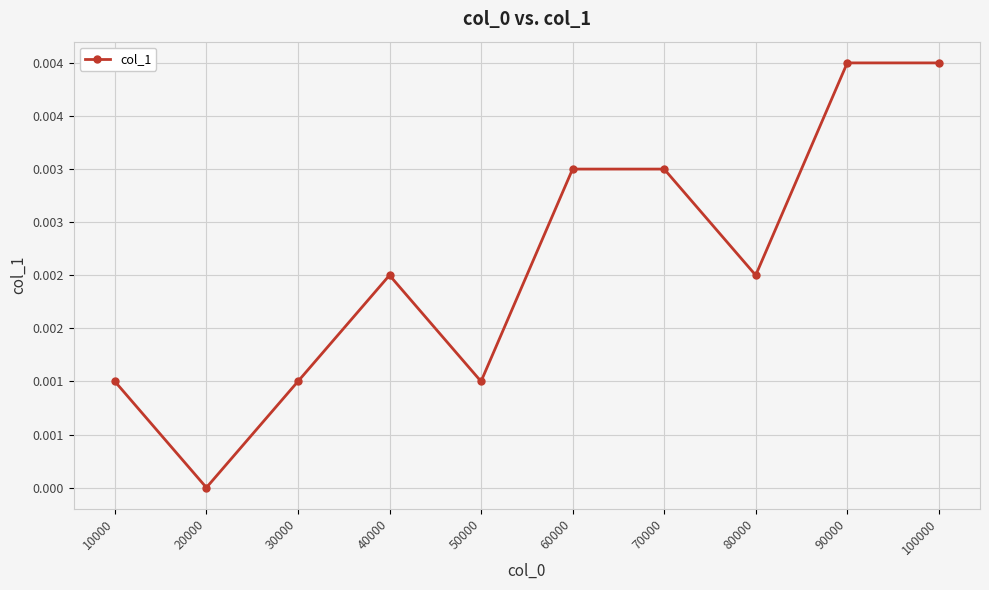

The value at 70000 is 0.0. True or false?

True